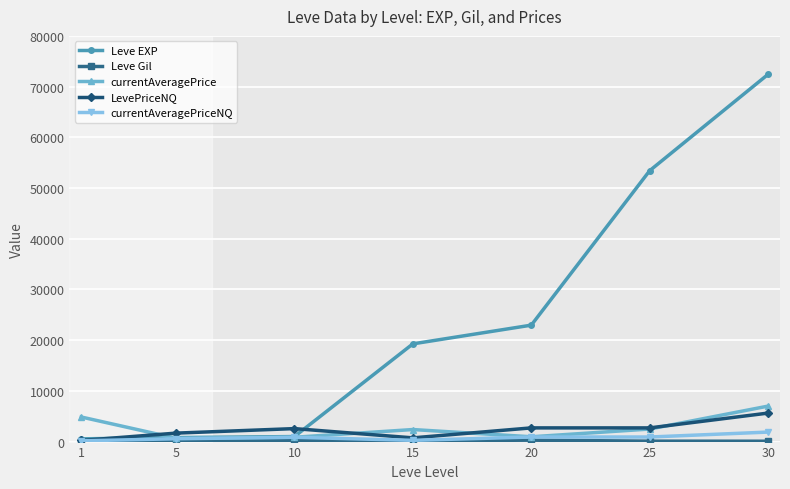

True or false: currentAveragePrice has more than 2 interior local peaks.

False